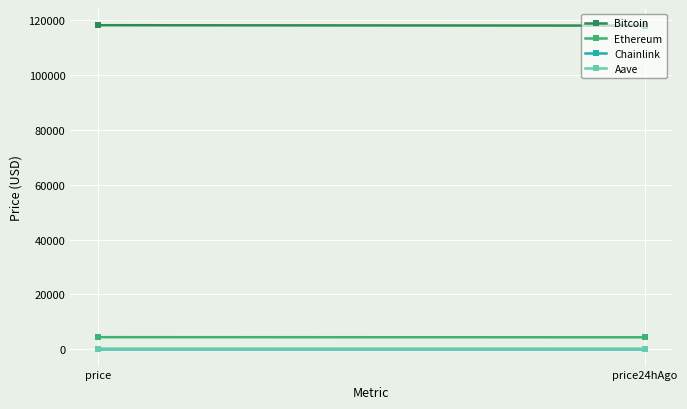

What is the maximum value shown in the chart?

118022.0